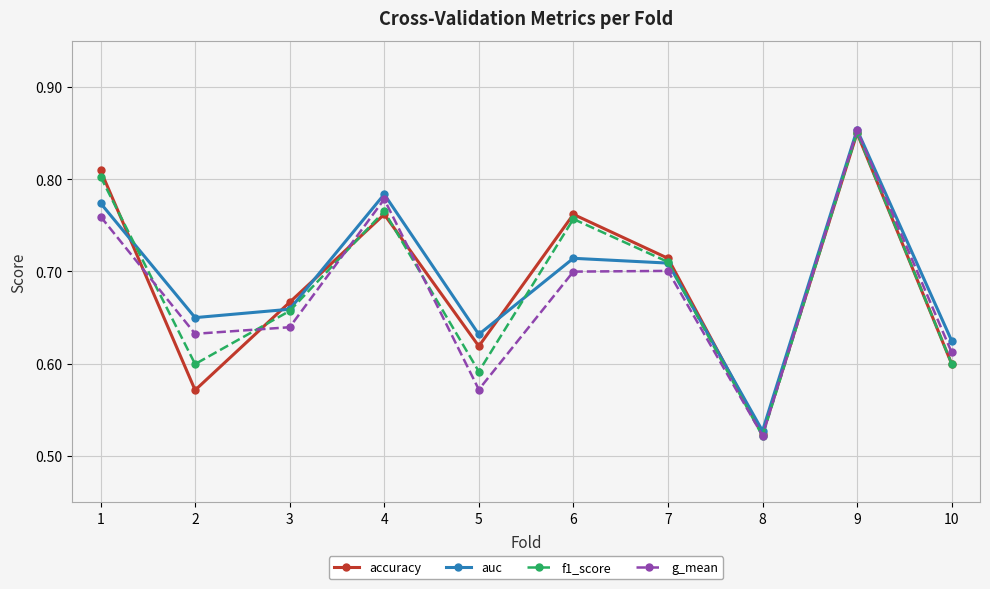

Which series has the largest total across all categories?

auc